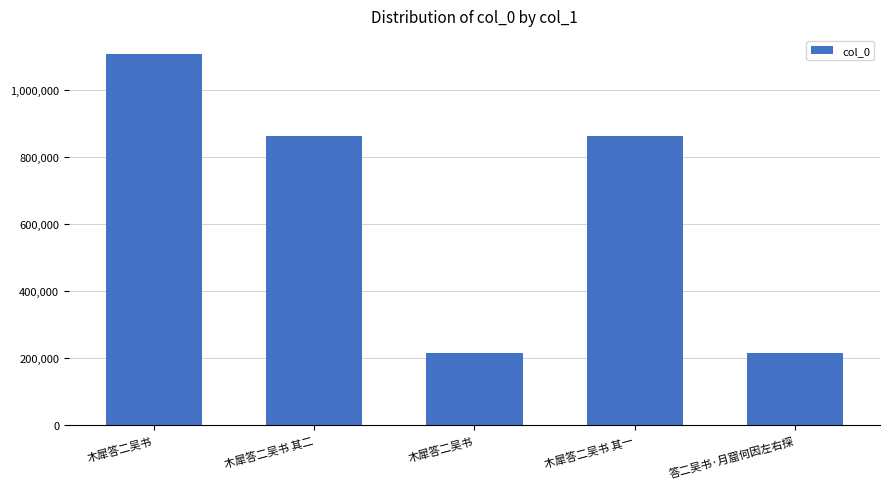

How many bars are there in total?

5